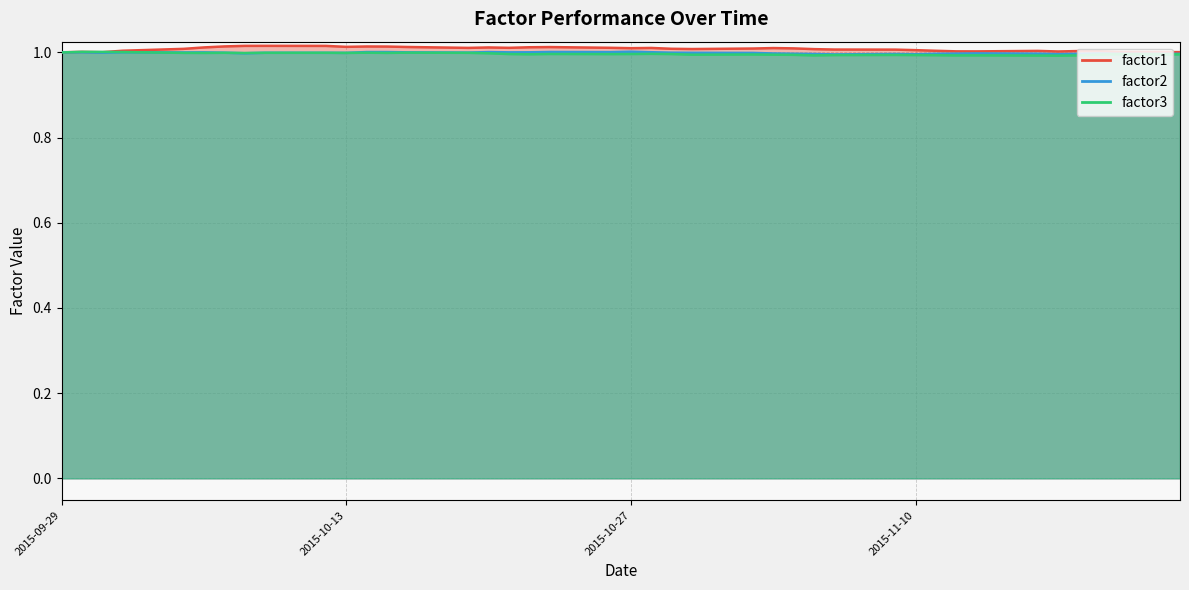

What is the minimum value for factor3?

1.0